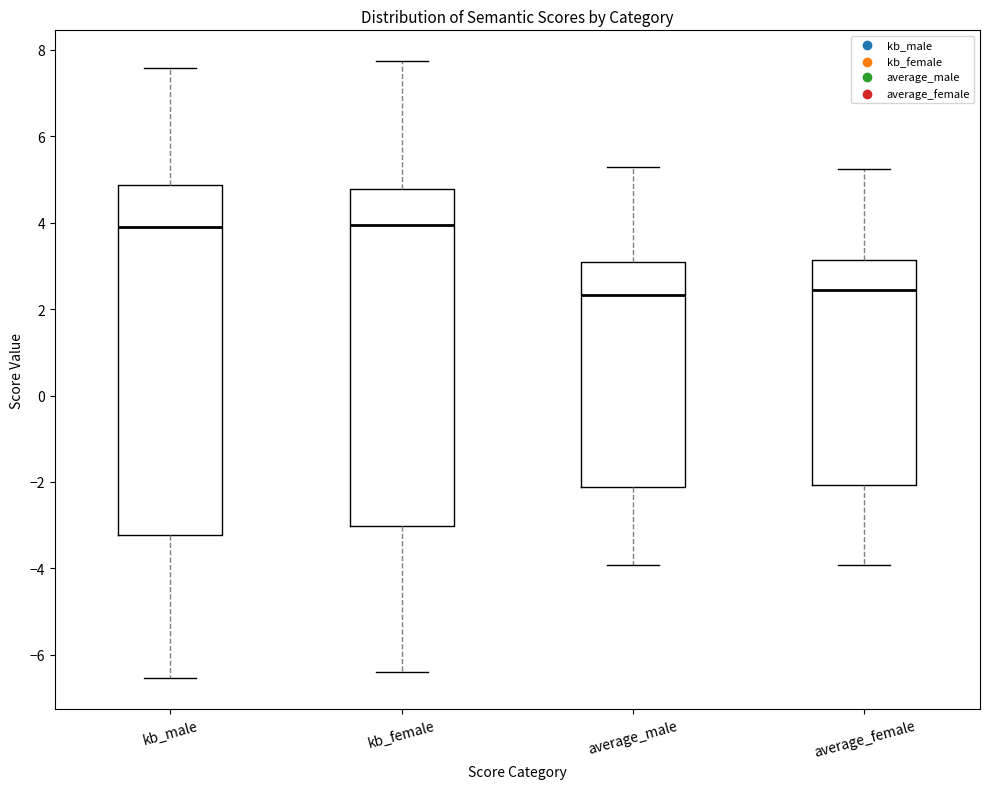

Where is the upper edge of the box for kb_male on the y-axis? The values are not printed on the chart, so give them approximately, as read against the axis.

4.8